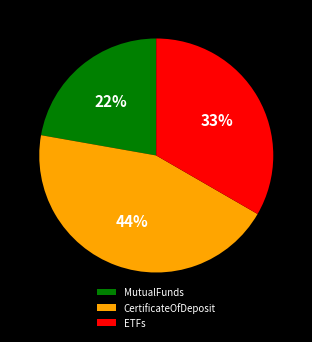

Is the sum of CertificateOfDeposit and ETFs greater than half?

Yes